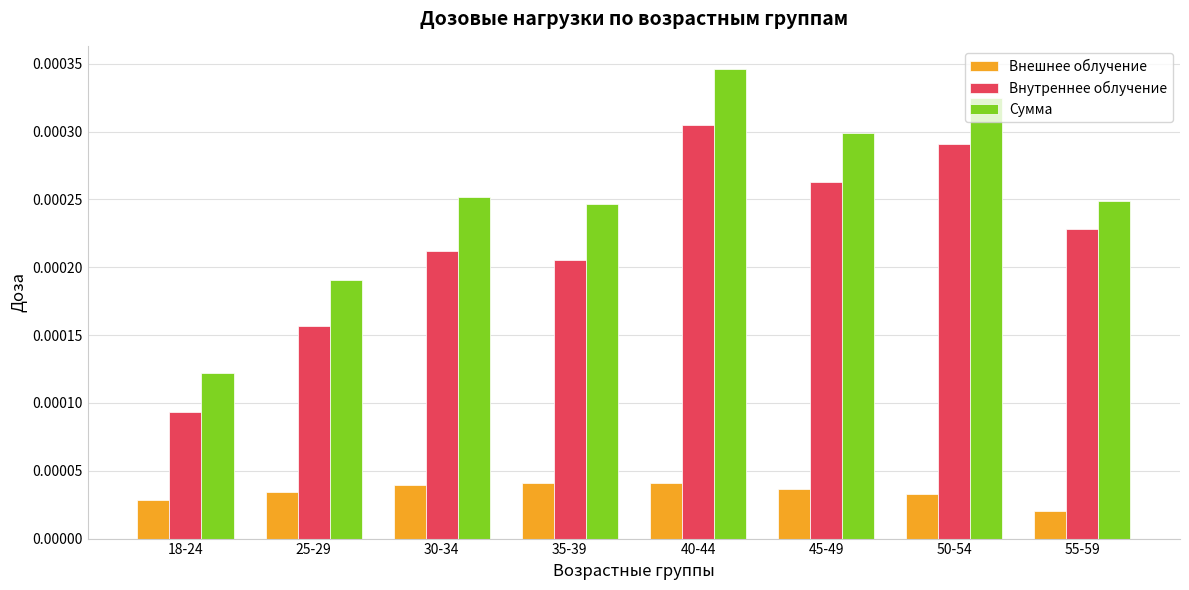

What position from the right is 50-54?

2